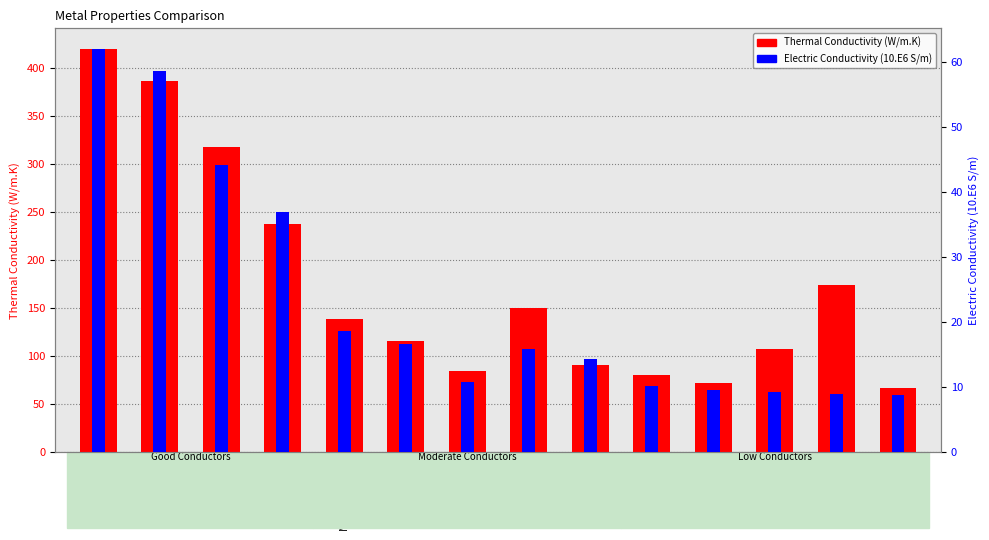

The Electric Conductivity (10.E6 Siemens/m) series shows 27.3 at Zinc. True or false?

False